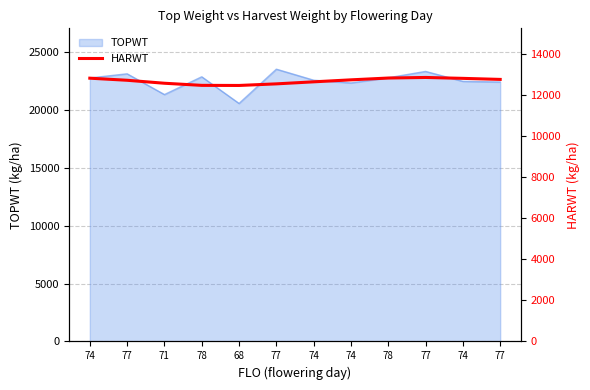

What is the label of the 1st point from the left?

74